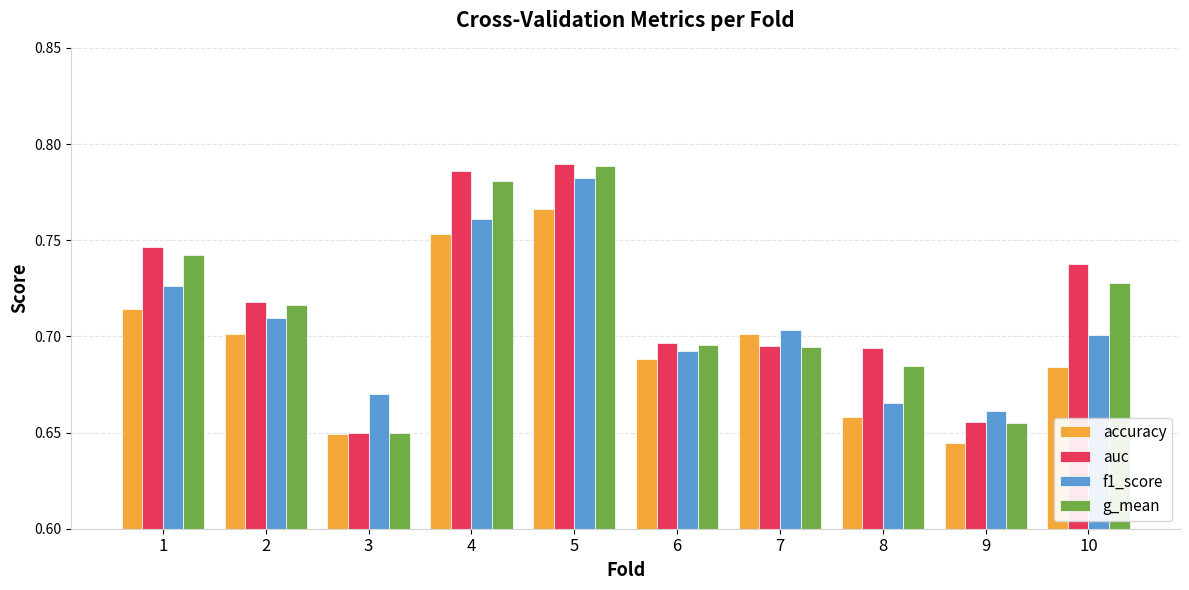

Which series has the largest range (max minus min)?

auc